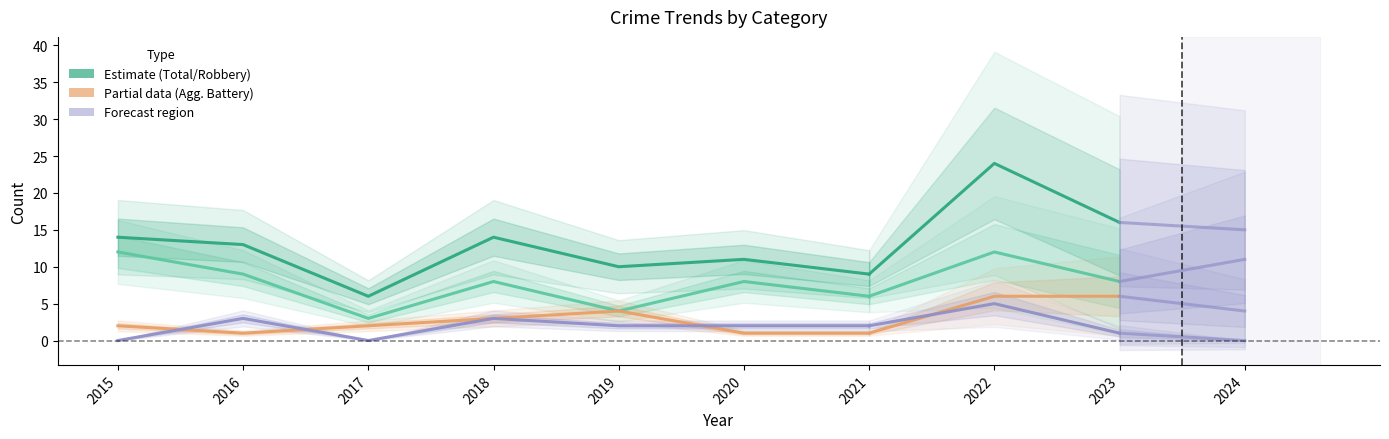

Where is Aggravated Assault nearest to the value 1?

2015